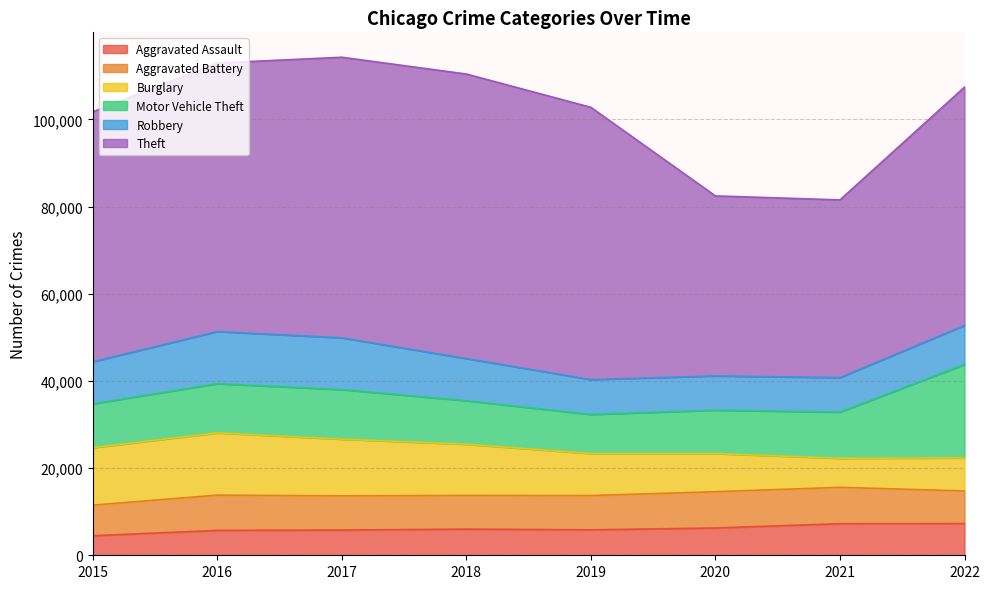

Reading right to left, extract all data points from this chart.

Aggravated Assault: 2022=7270	2021=7243	2020=6263	2019=5841	2018=6001	2017=5793	2016=5712	2015=4480
Aggravated Battery: 2022=7488	2021=8348	2020=8319	2019=7857	2018=7734	2017=7845	2016=8085	2015=7018
Burglary: 2022=7591	2021=6658	2020=8757	2019=9639	2018=11746	2017=13001	2016=14289	2015=13184
Motor Vehicle Theft: 2022=21423	2021=10599	2020=9956	2019=8977	2018=9983	2017=11380	2016=11286	2015=10068
Robbery: 2022=8968	2021=7919	2020=7855	2019=7994	2018=9679	2017=11880	2016=11960	2015=9638
Theft: 2022=54672	2021=40779	2020=41312	2019=62485	2018=65285	2017=64381	2016=61618	2015=57350